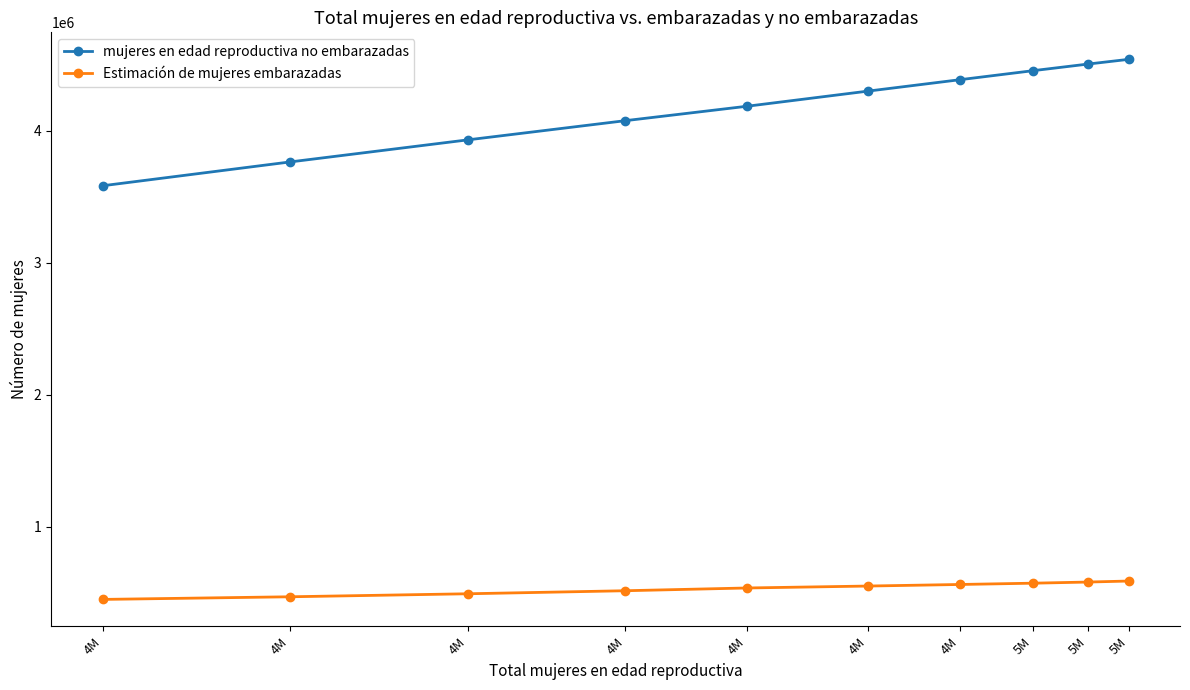

List the series in order of their overall mean, lowest first.

Estimación de mujeres embarazadas, mujeres en edad reproductiva no embarazadas